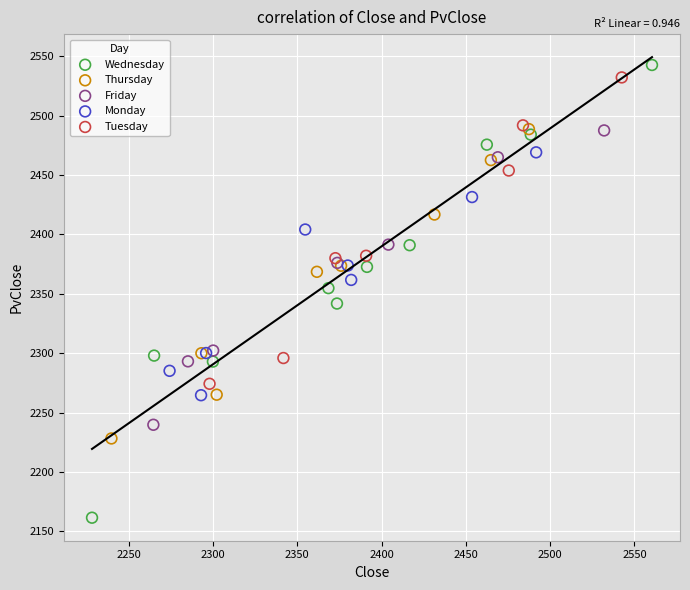

Which series reaches the maximum Y coordinate?

Wednesday